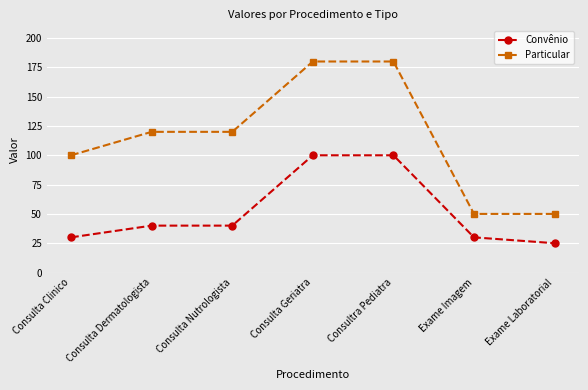

The Particular series shows 180 at Consulta Geriatra. True or false?

True